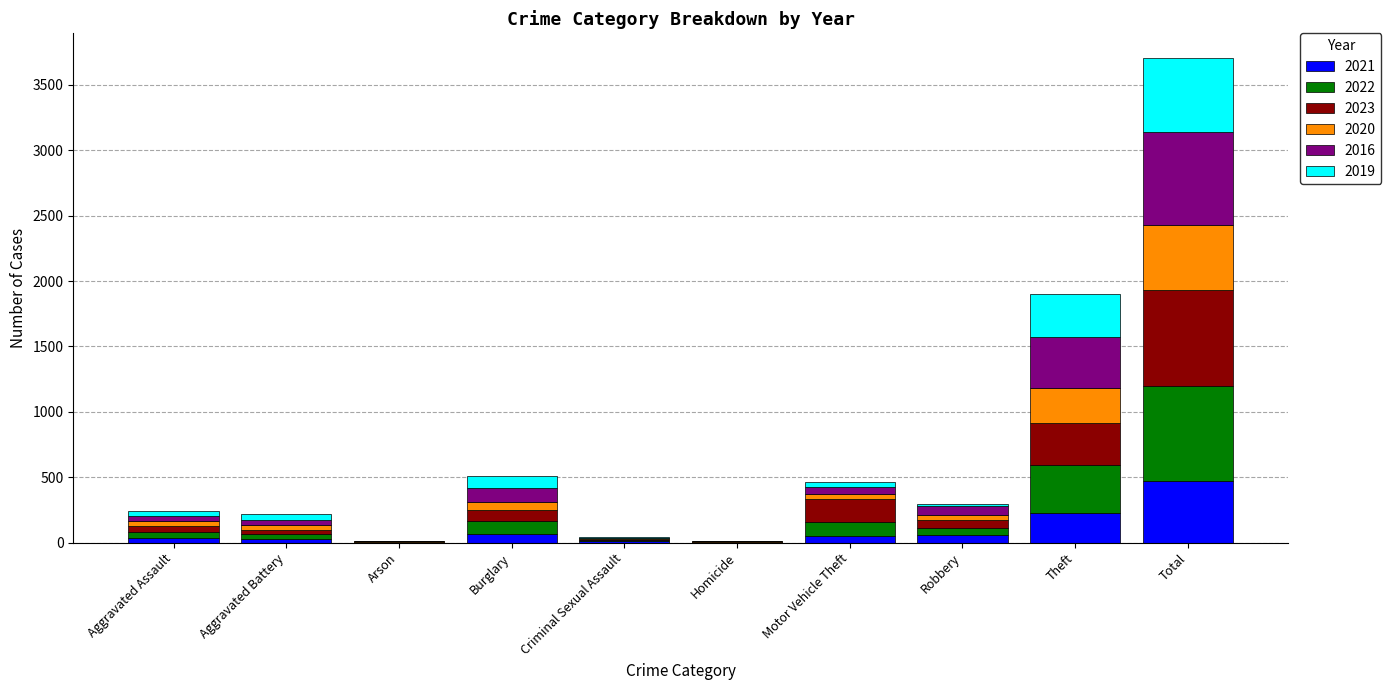

What is the maximum value for 2021?

474